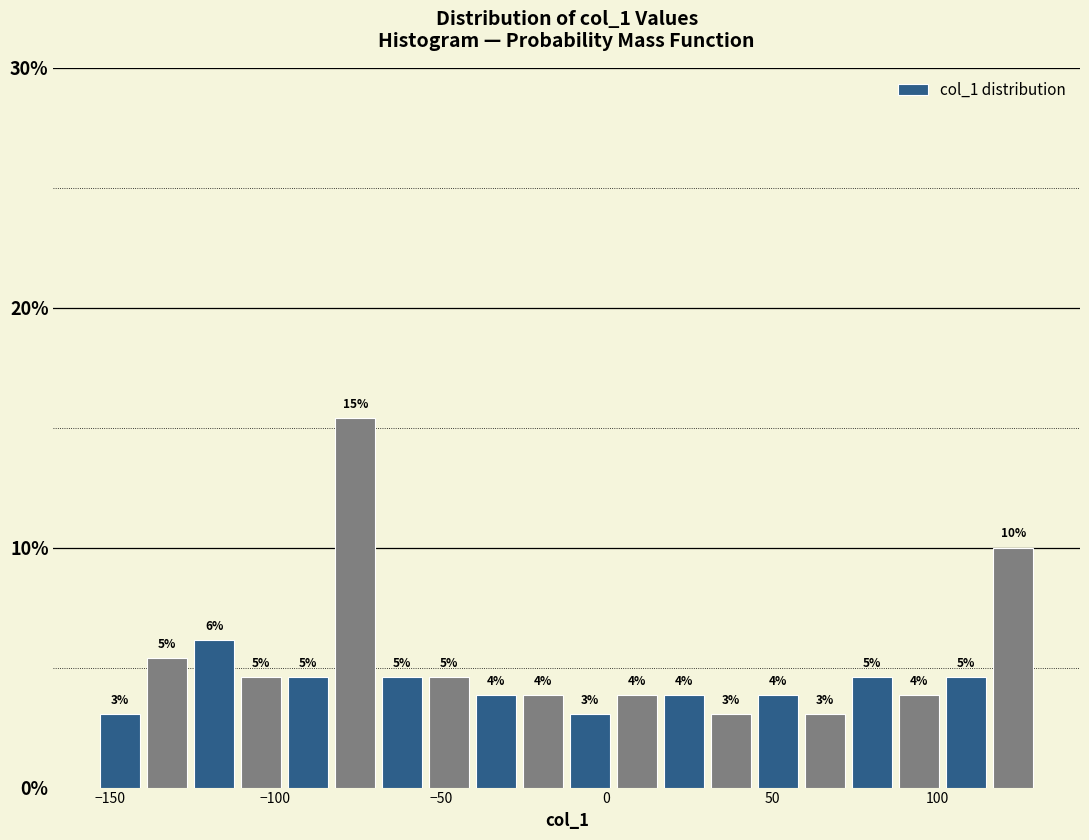

Around what value on the x-axis is the tallest bar? Give the approximate position of its centre, as read against the axis.

-75